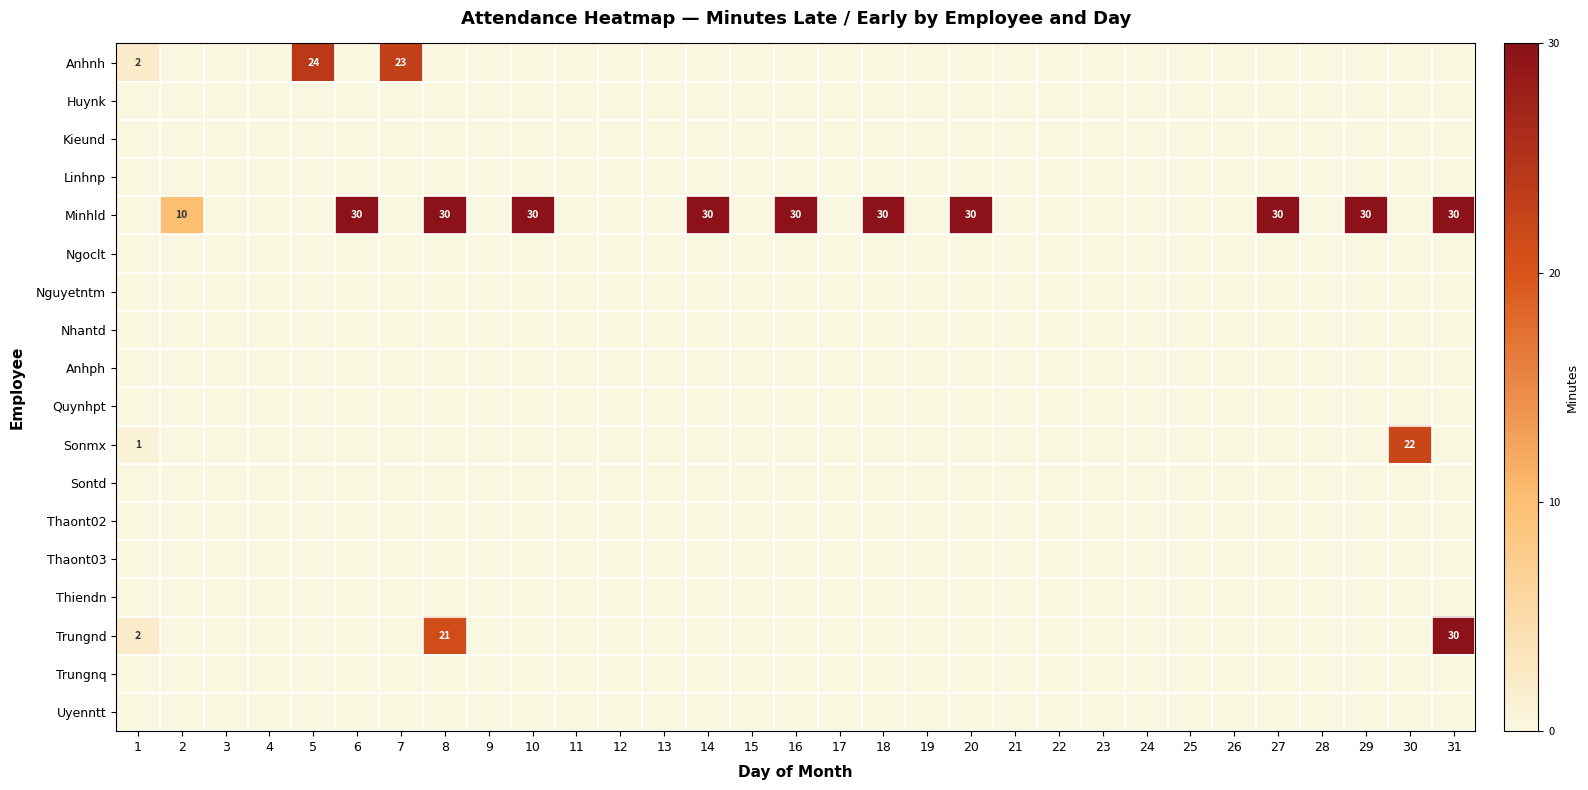

True or false: Minhld has a value of 30 at 8.

True